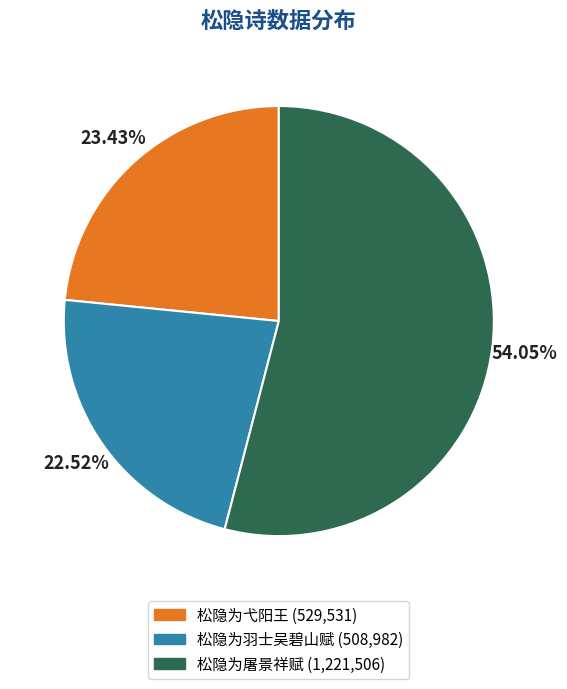

To the nearest percent, what is the combined percentage of 松隐为屠景祥赋 and 松隐为羽士吴碧山赋?

77%